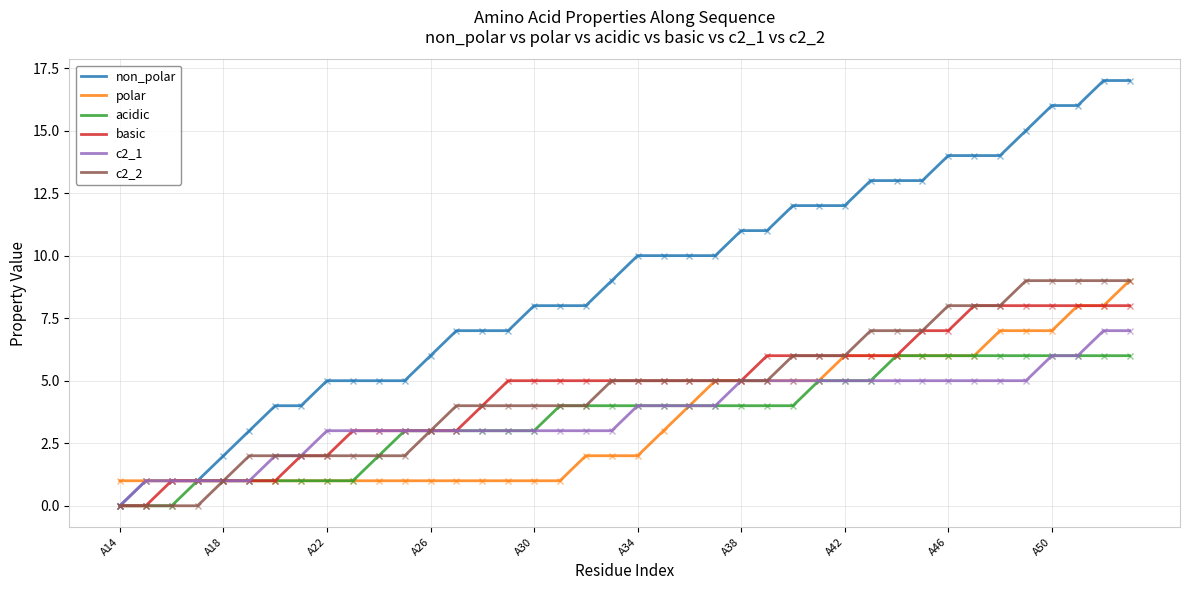

What is the maximum value for basic?

8